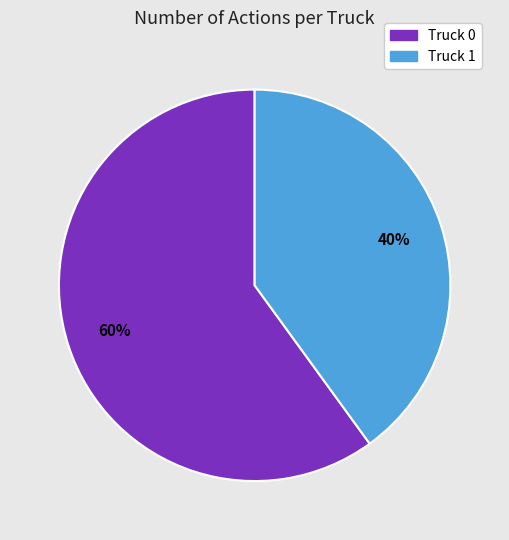

Which has a higher value, Truck 1 or Truck 0?

Truck 0